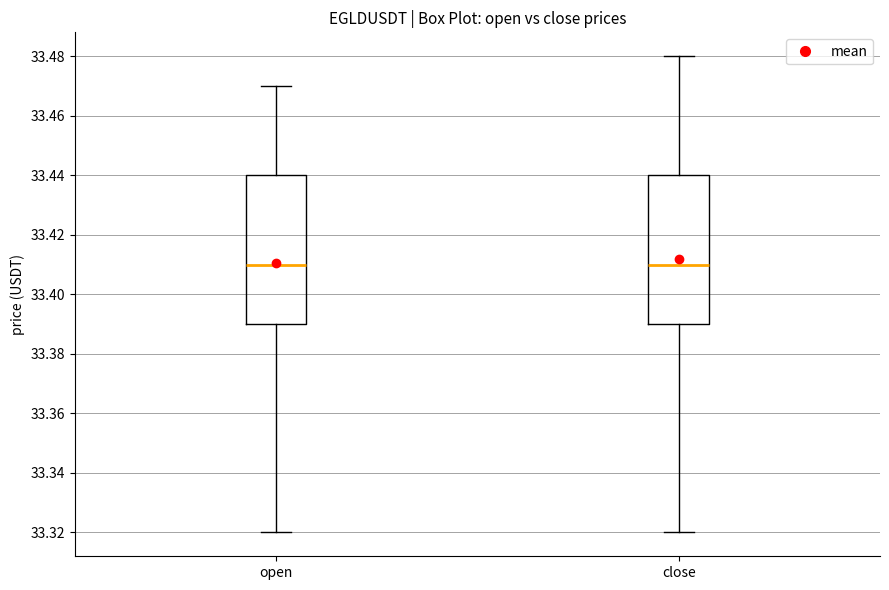

Where does the median line of the box for close sit on the y-axis? The values are not printed on the chart, so give them approximately, as read against the axis.

33.41